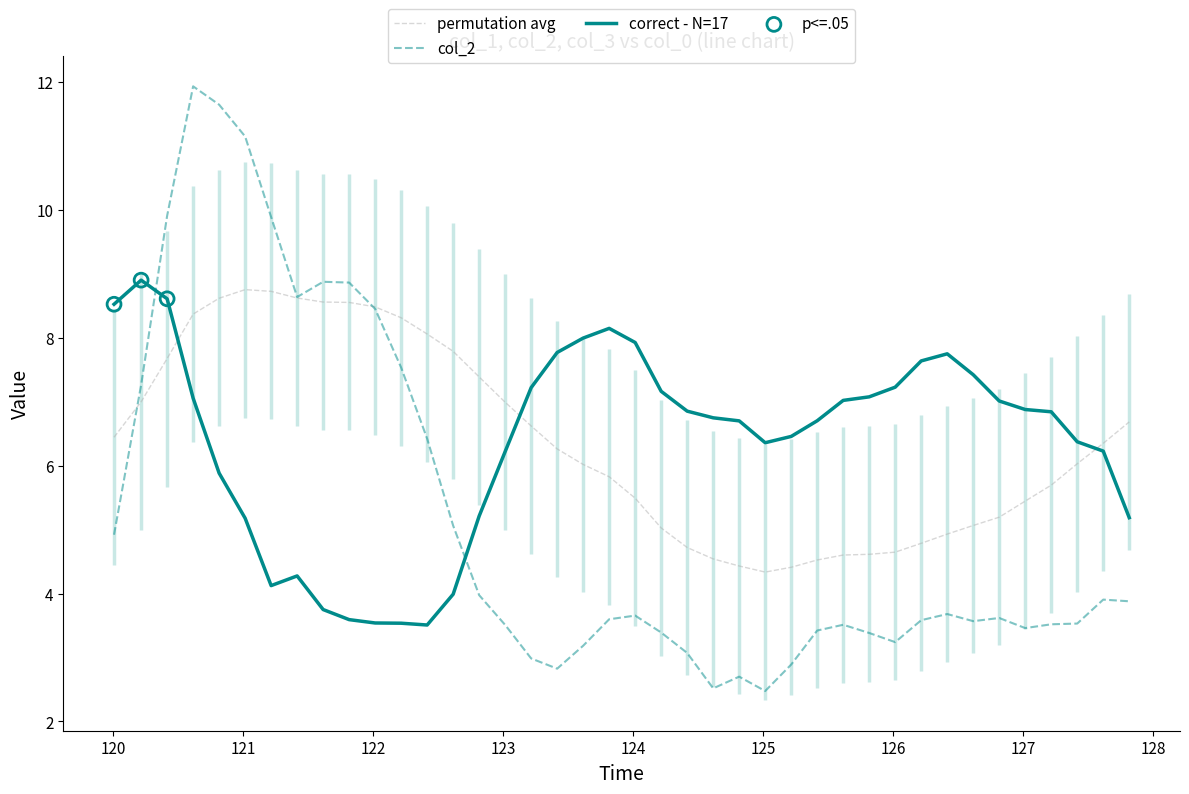

At how many categories does at least one series exceed 6?

40